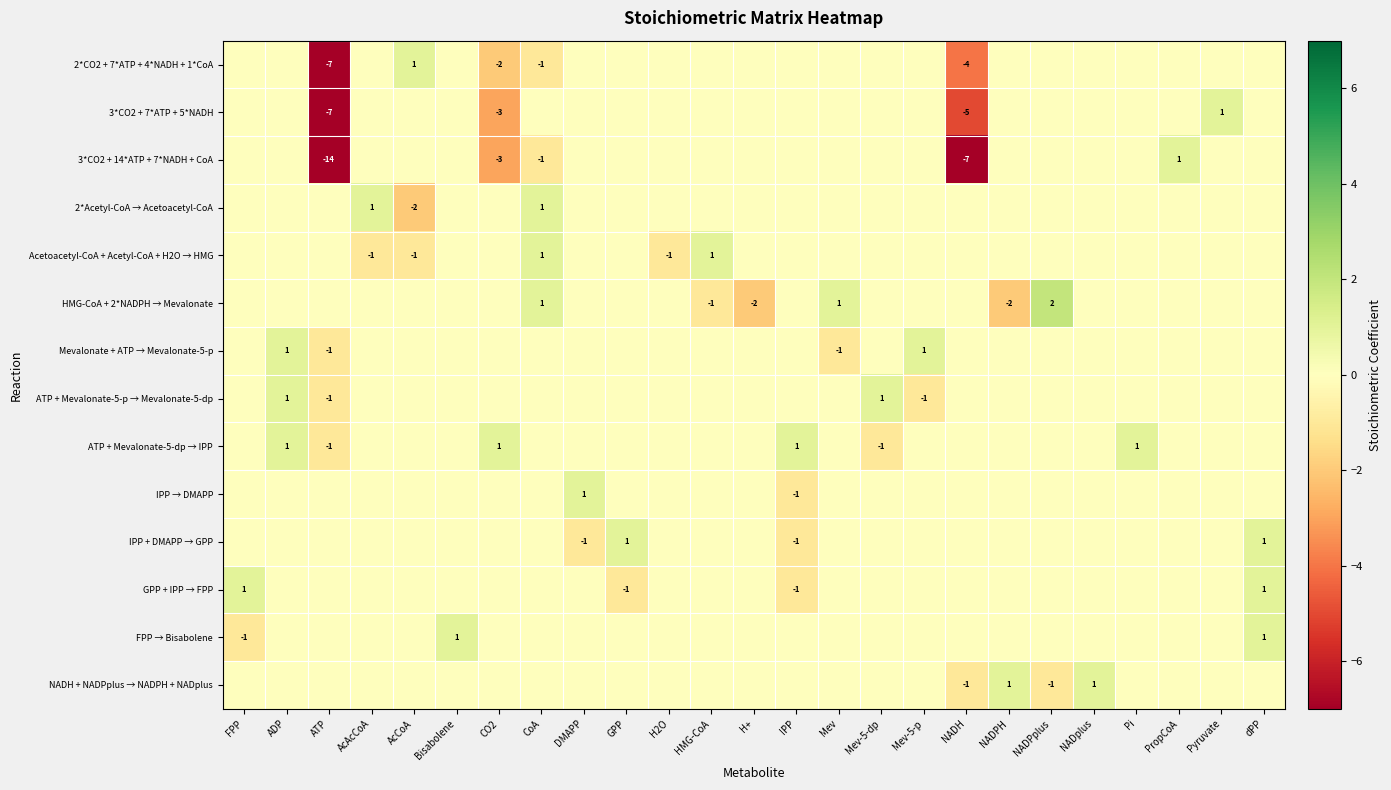

What is the difference between the maximum and second lowest values in the 2*Acetyl-CoA → Acetoacetyl-CoA series?

1